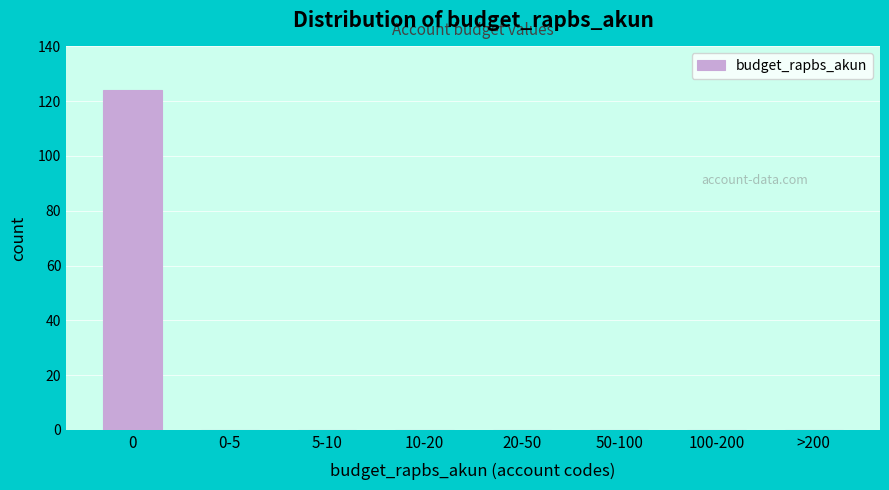

Reading left to right, what are all the values shown in this chart?

0=124	0-5=0	5-10=0	10-20=0	20-50=0	50-100=0	100-200=0	>200=0